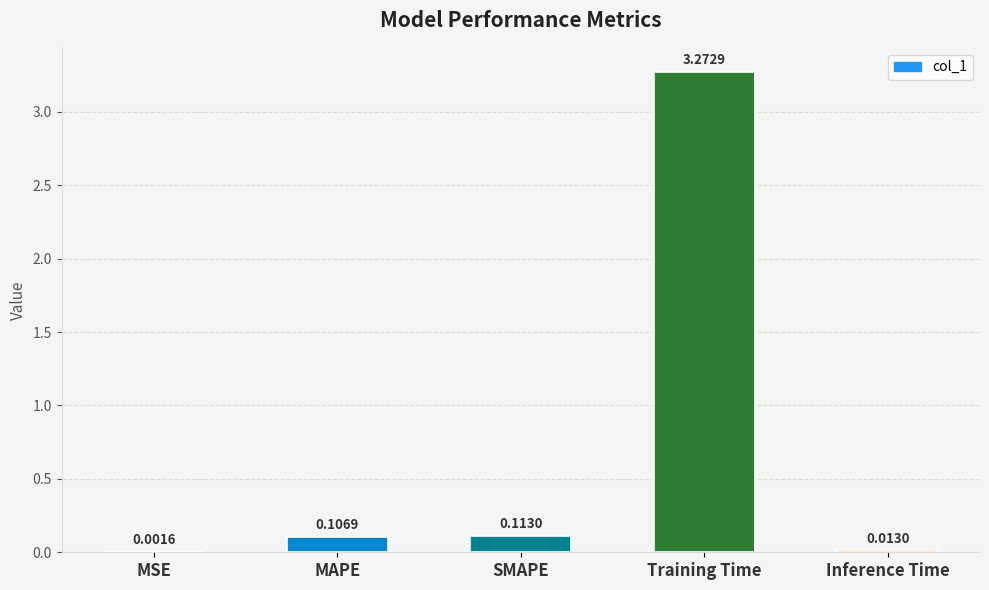

Which category has the highest value across all series?

Training Time